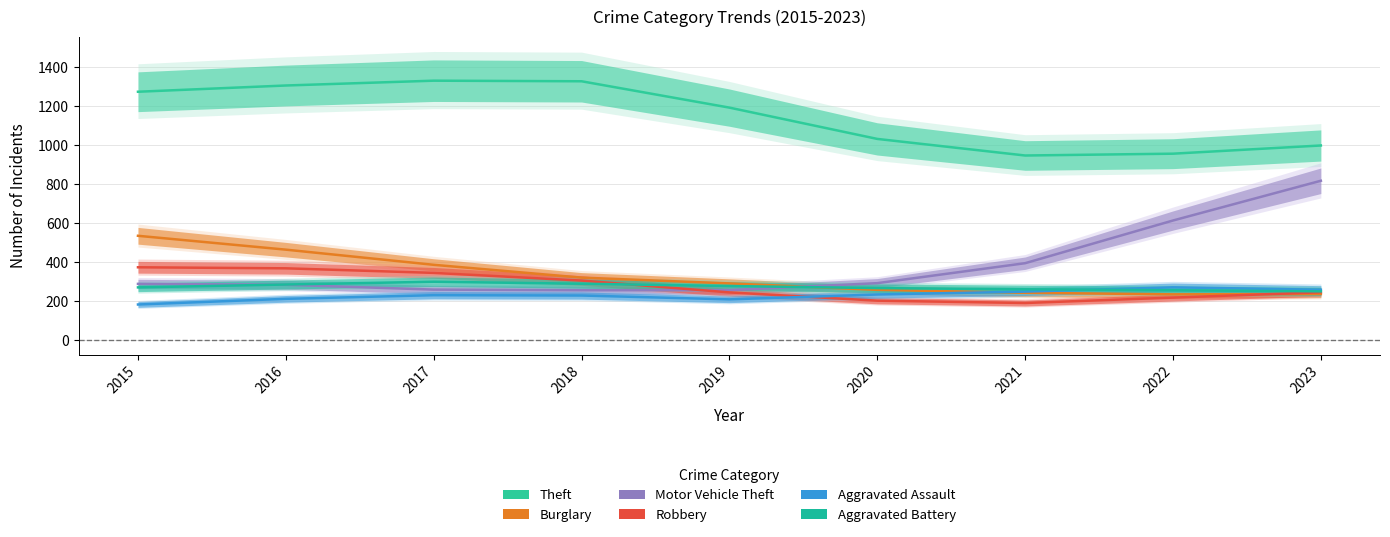

How many values in the Aggravated Assault series exceed 232?

4